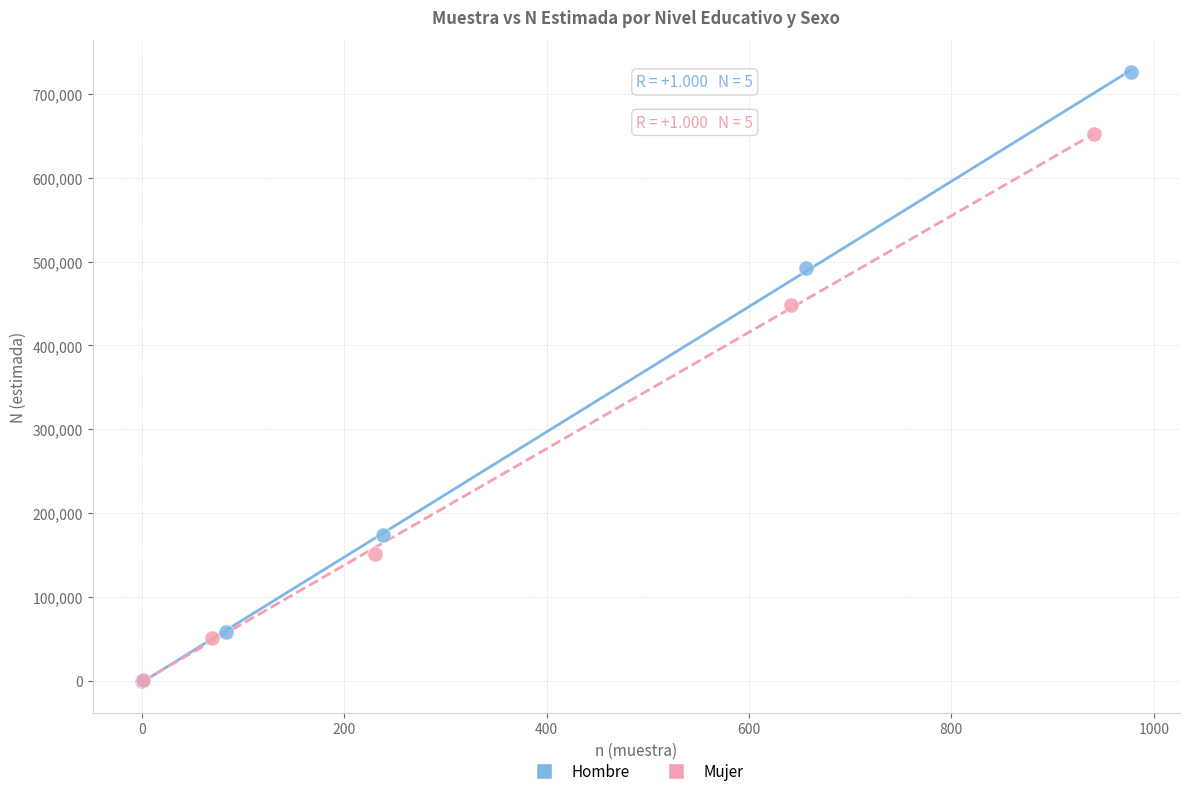

Which series contains the highest Y value?

Hombre